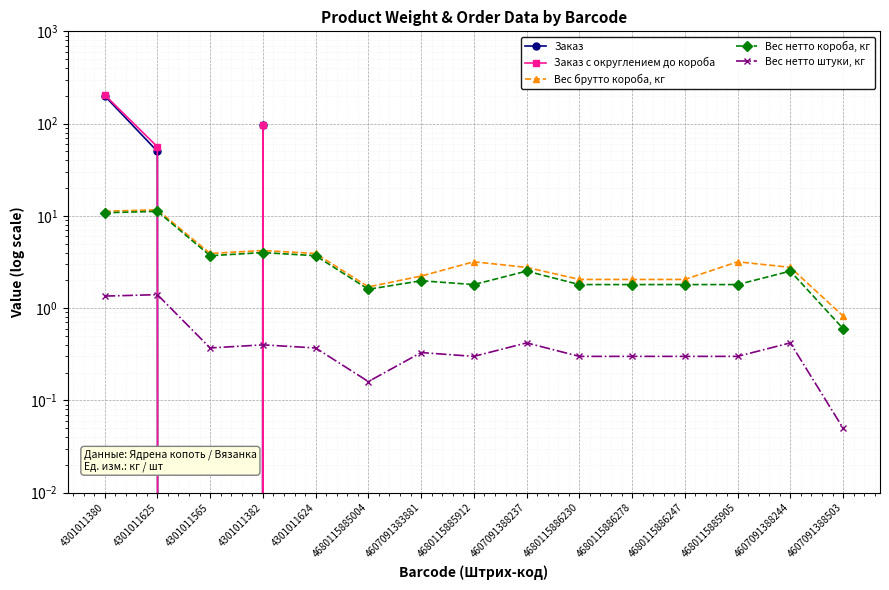

How many interior local valleys does the Вес брутто короба, кг series have?

2